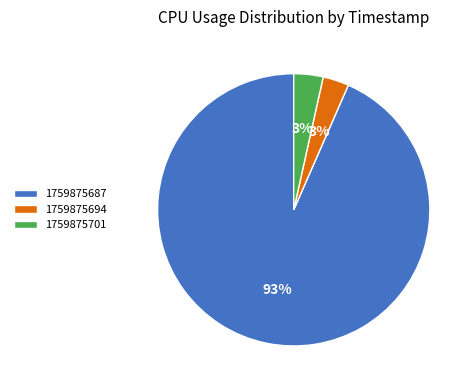

To the nearest percent, what is the average slice percentage?

33%